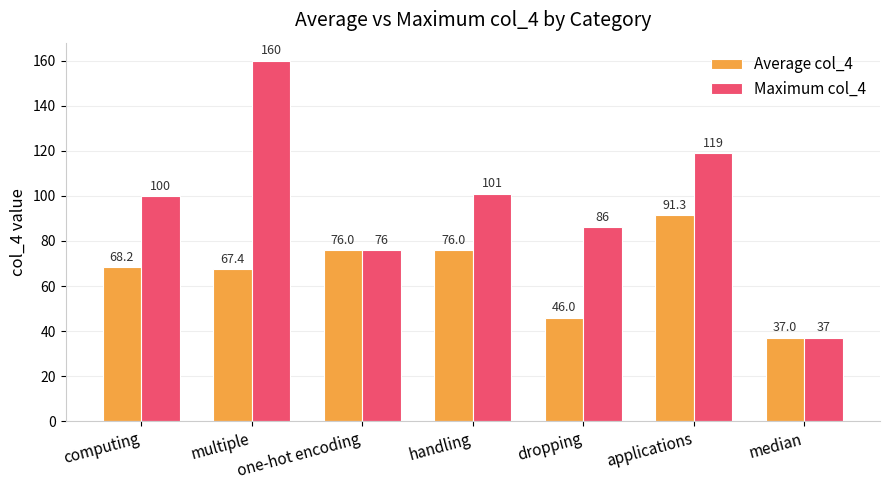

How many bars are there in each group?

2